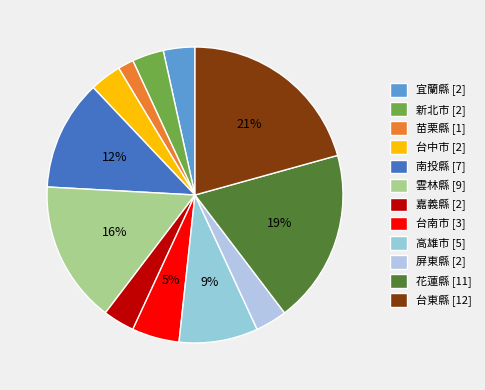

Is there a majority slice in this chart?

No